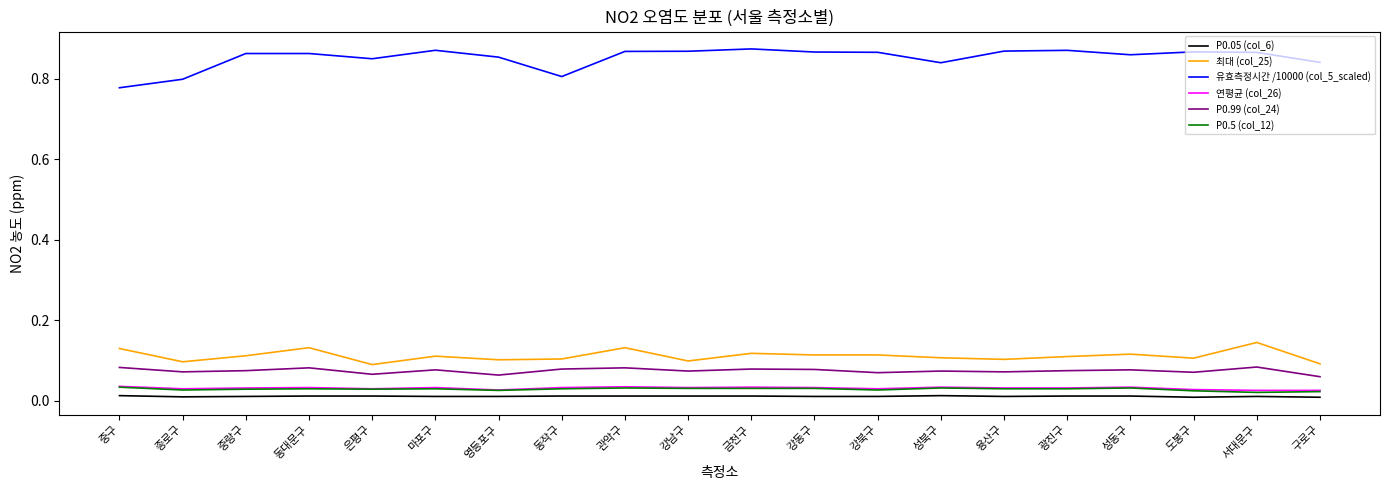

Is the value of P0.5 (col_12) at 성북구 greater than the value of P0.05 (col_6) at 중구?

Yes